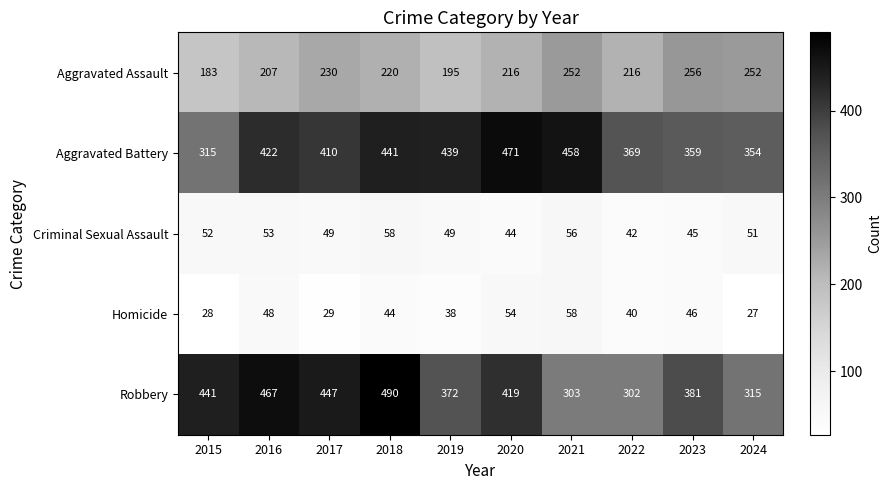

What is the maximum value shown in the chart?

490